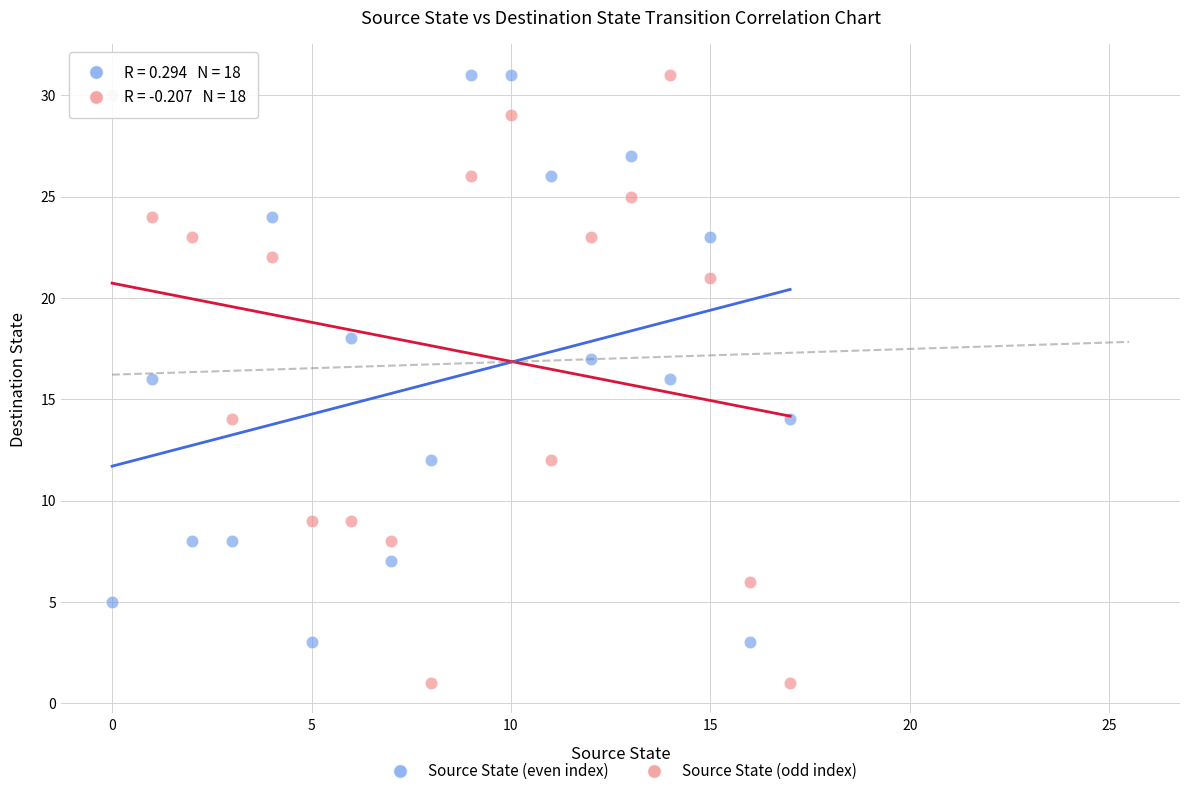

Across all data points, what is the range of Y values (max minus min)?

30